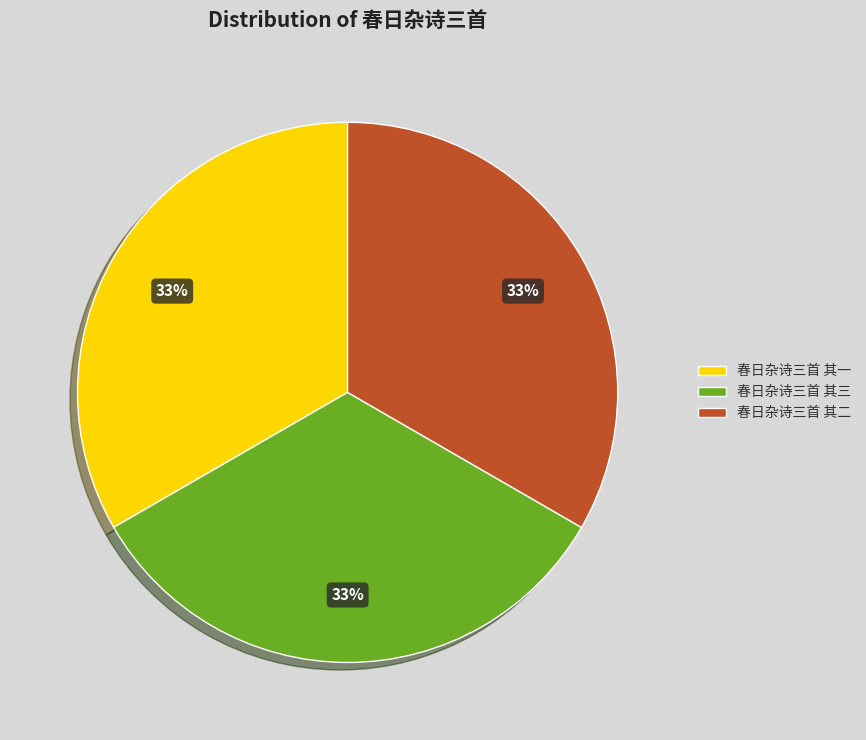

To the nearest percent, what is the combined percentage of 春日杂诗三首 其二 and 春日杂诗三首 其一?

67%